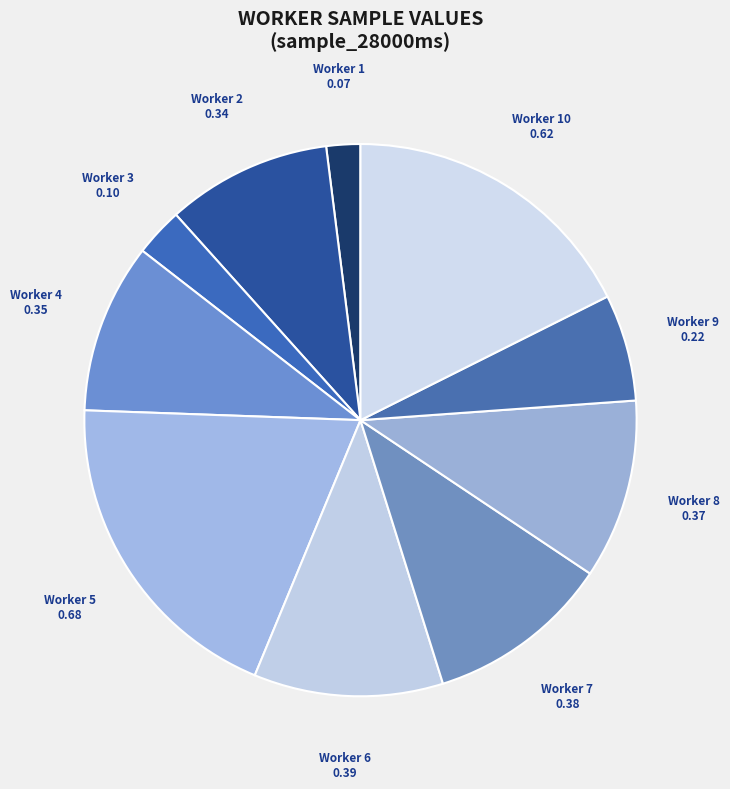

How many segments does this pie chart have?

10